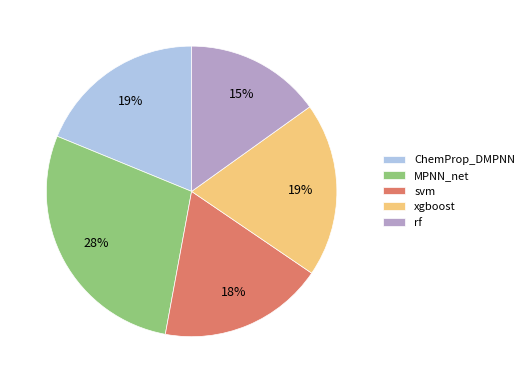

To the nearest percent, what is the difference between the largest and smallest slice percentages?

13%